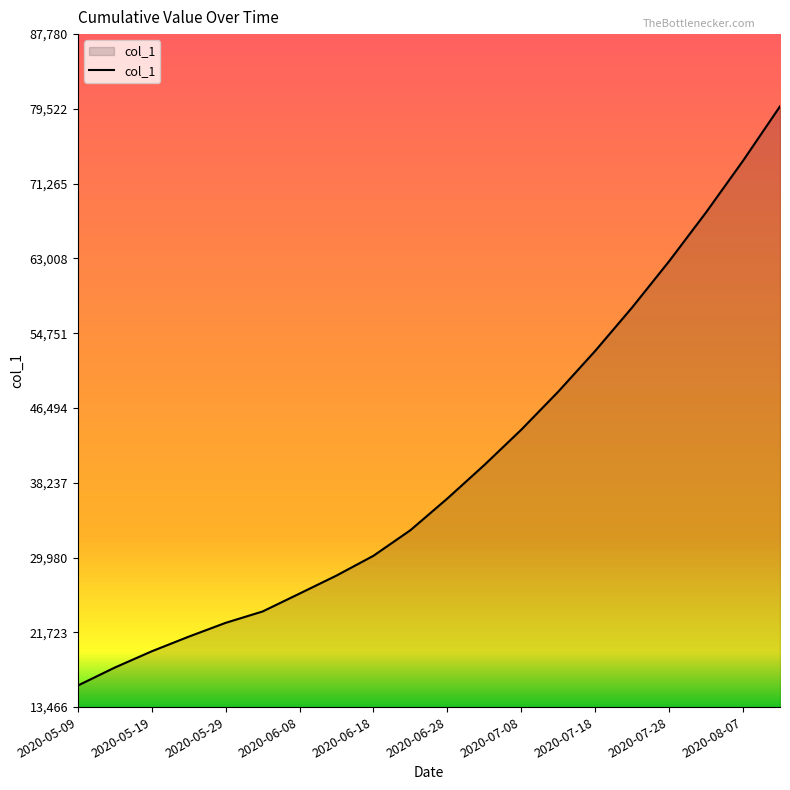

What is the minimum value shown in the chart?

15842.6